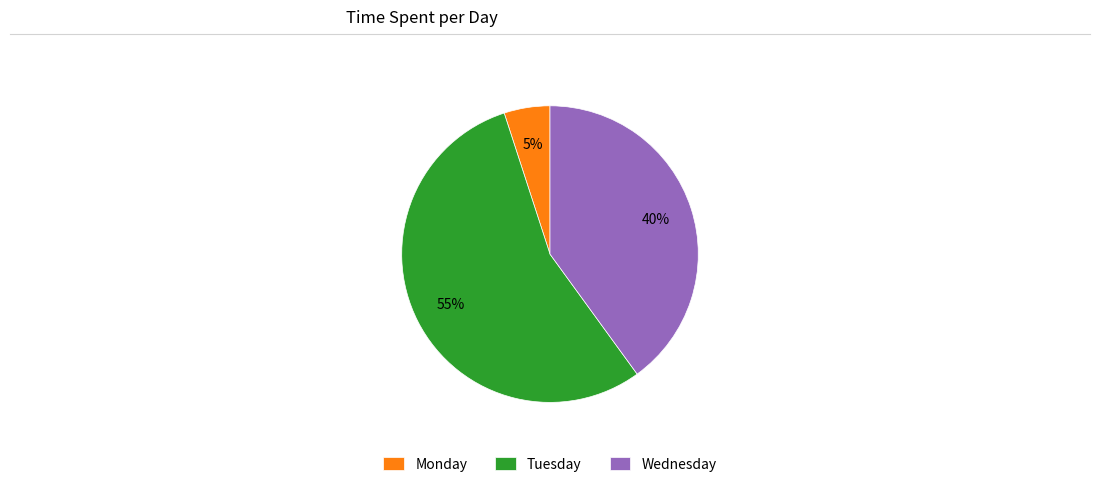

To the nearest percent, what is the average slice percentage?

33%